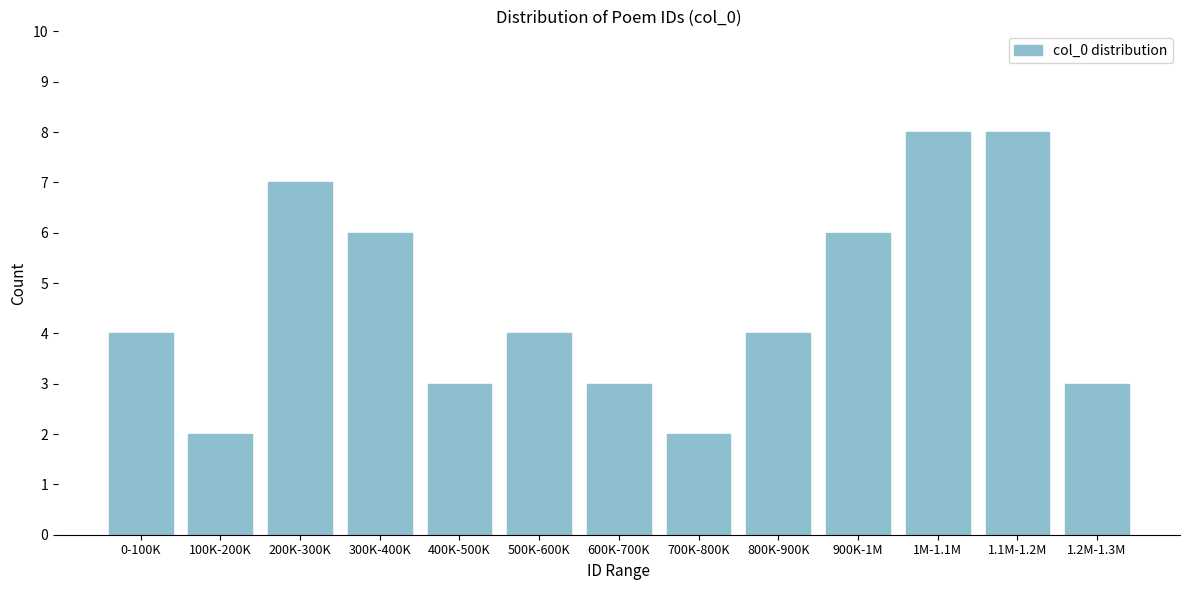

Reading right to left, extract all data points from this chart.

3	8	8	6	4	2	3	4	3	6	7	2	4